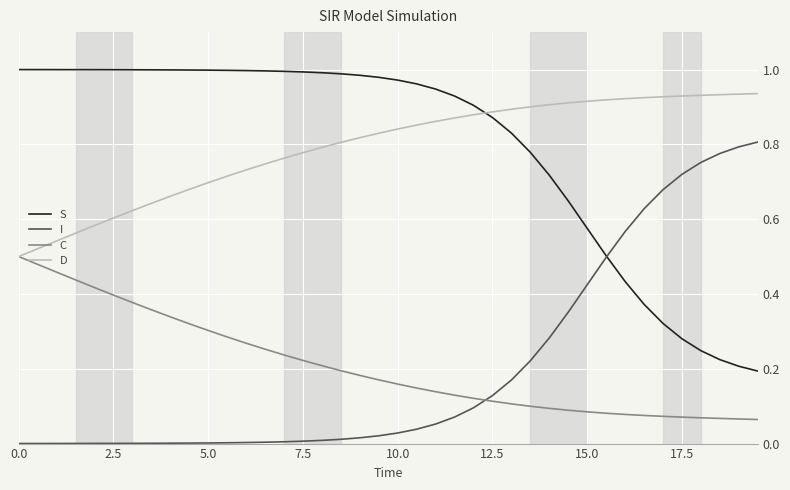

Rank the series by their maximum value, from lowest to highest.

C, I, D, S